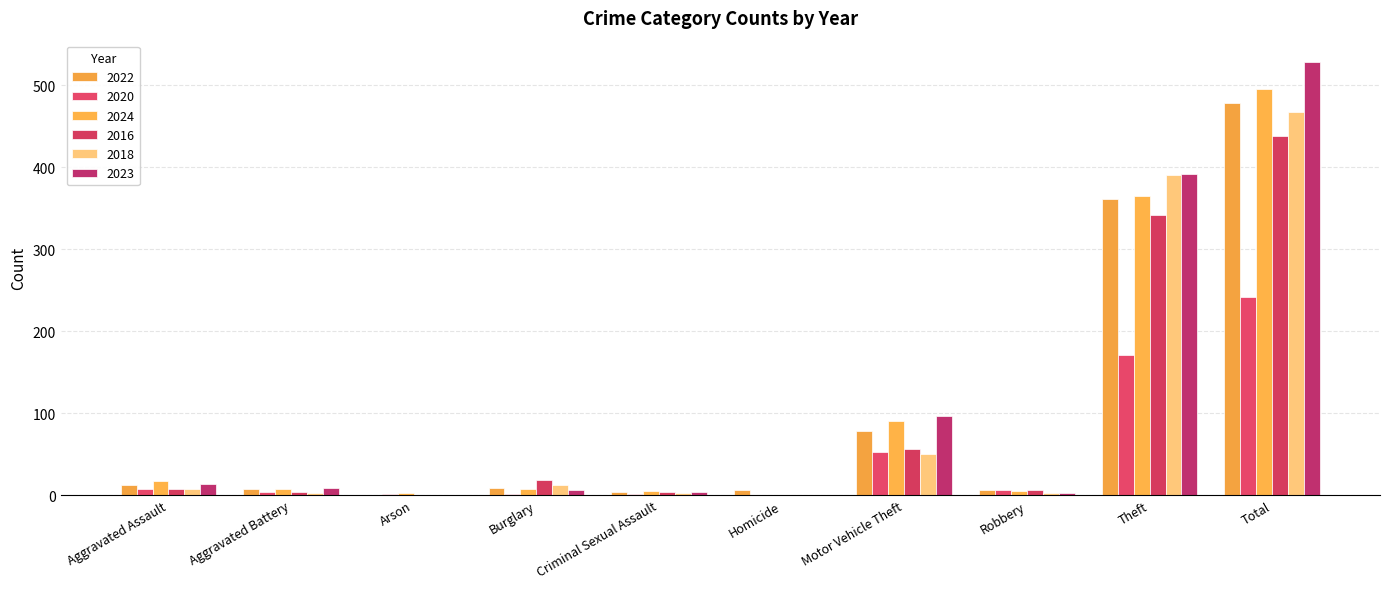

Between Arson and Homicide, which series saw the biggest shift?

2022